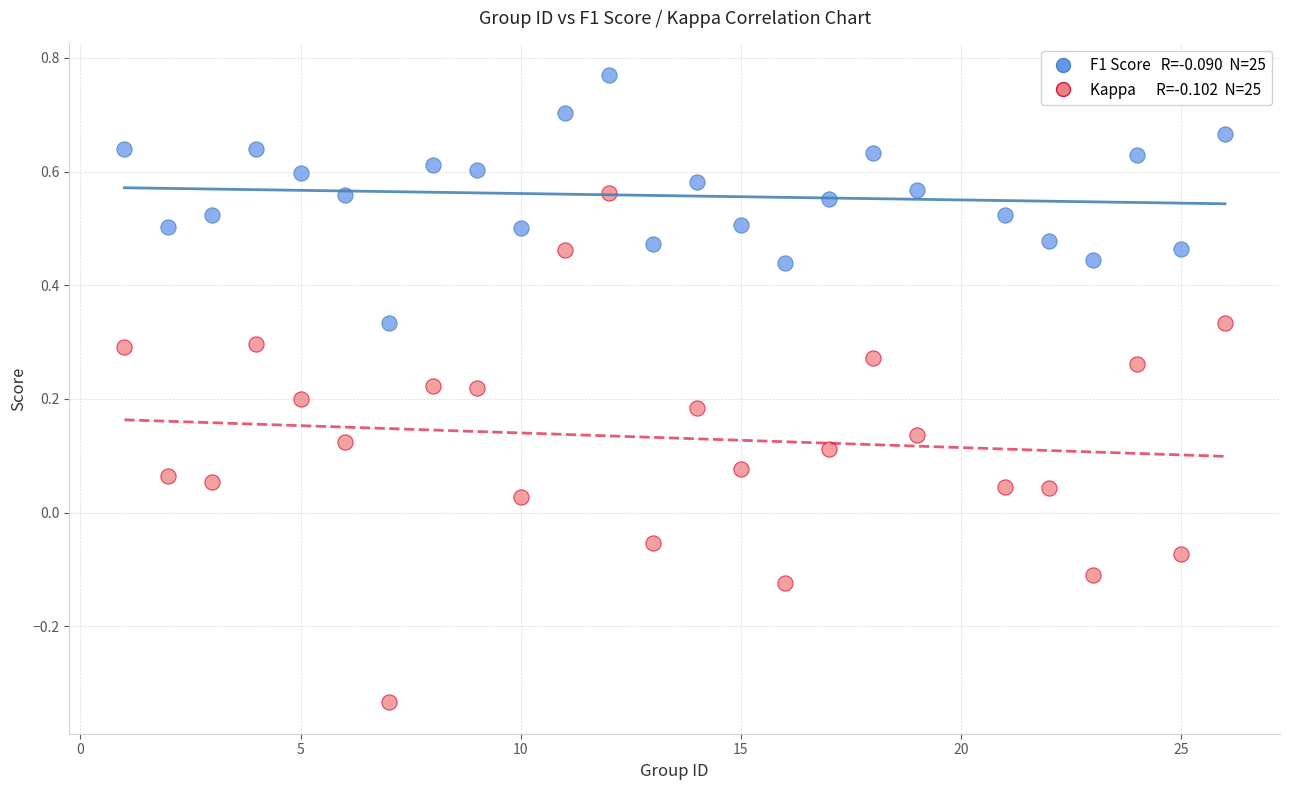

Across all data points, what is the range of X values (max minus min)?

25.0